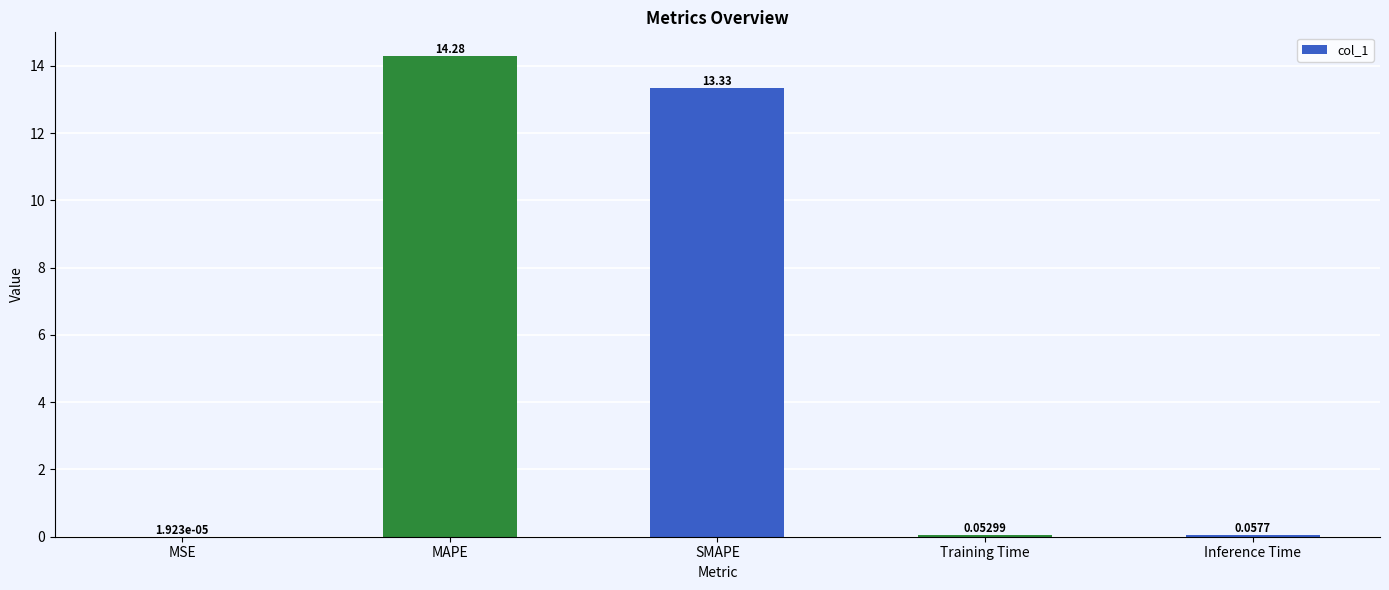

What is the change in value from MSE to MAPE?

+14.3